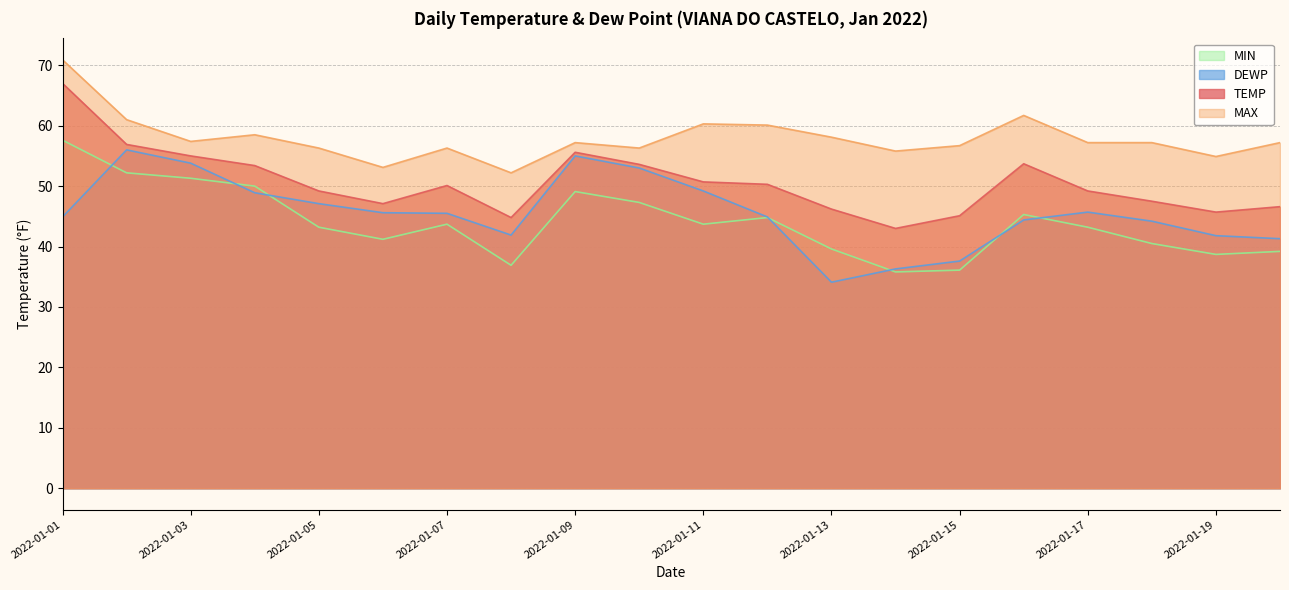

What is the greatest value displayed?

70.9